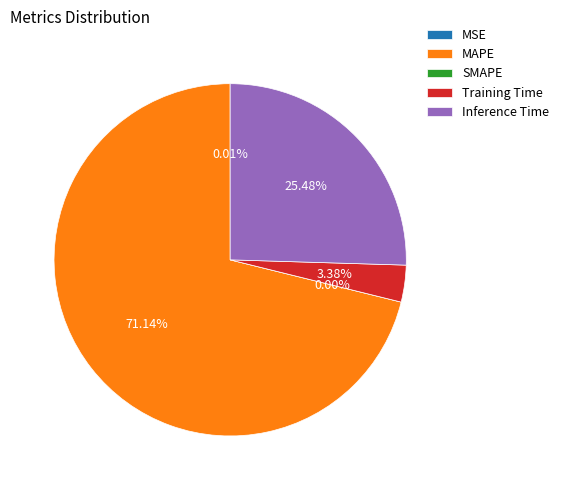

Rank the categories by value from lowest to highest.

SMAPE, MSE, Training Time, Inference Time, MAPE